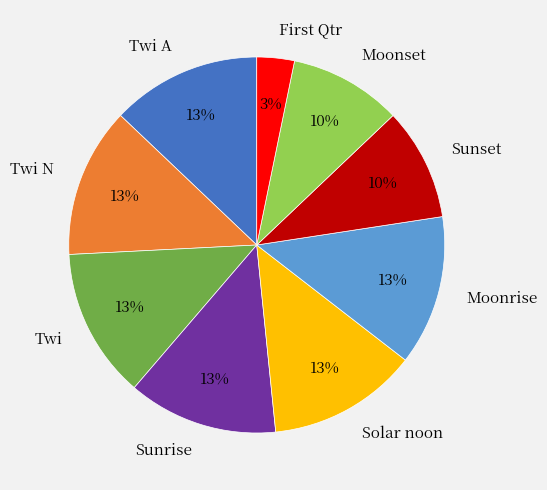

Which category has the smallest portion of the pie?

First Qtr